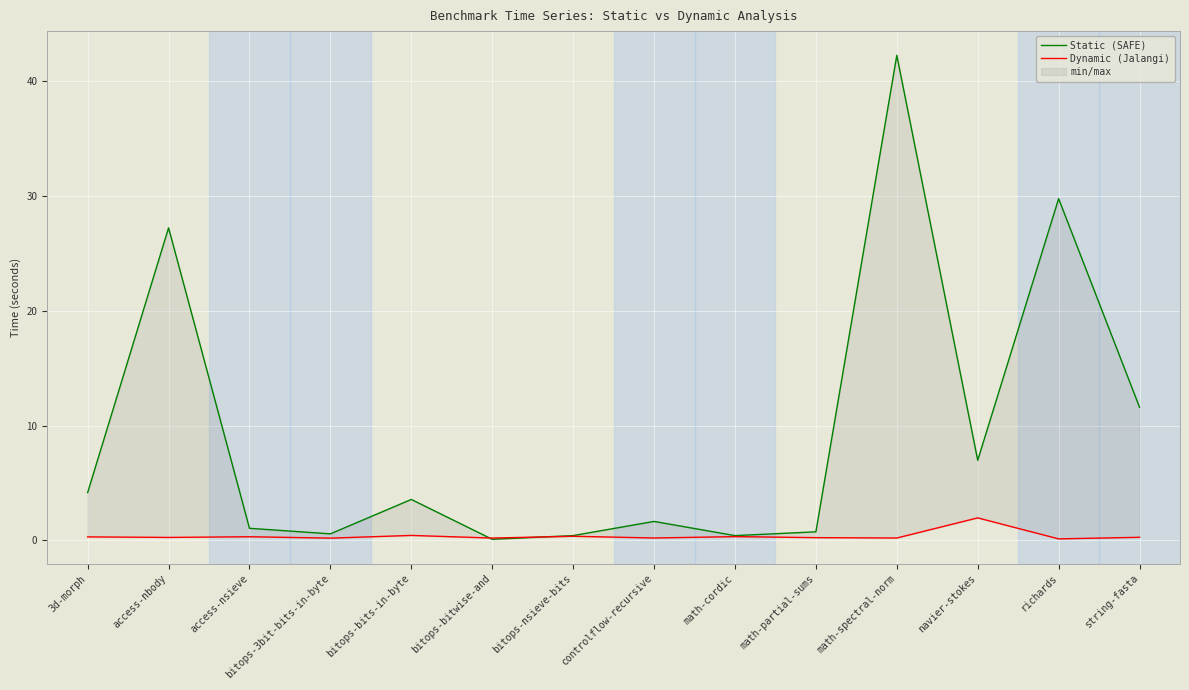

The value of Static (SAFE) at bitops-bits-in-byte is 3.6. True or false?

True